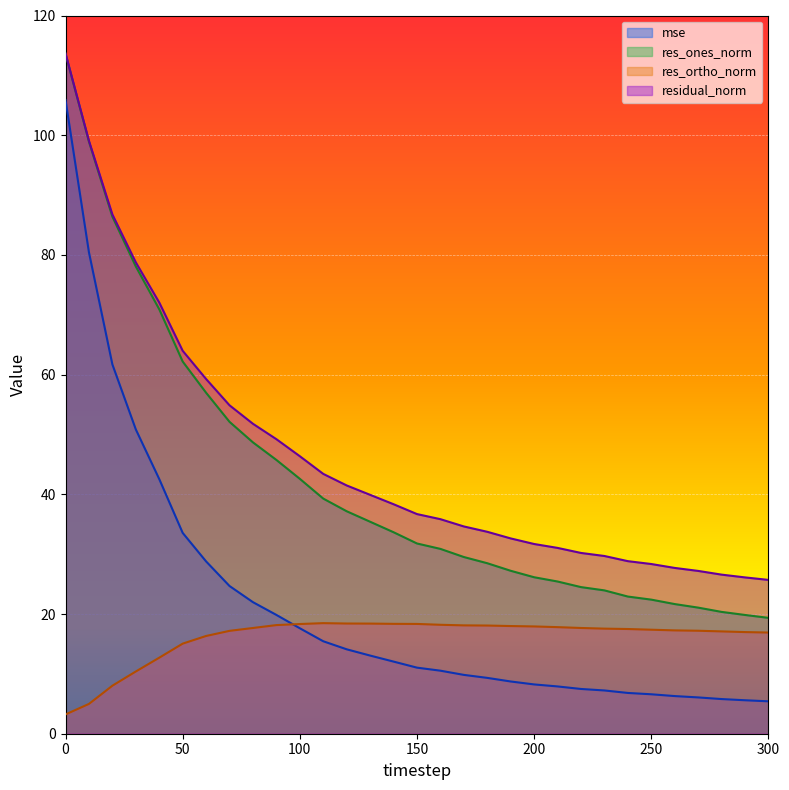

Which series changed the most between 130 and 240?

res_ones_norm